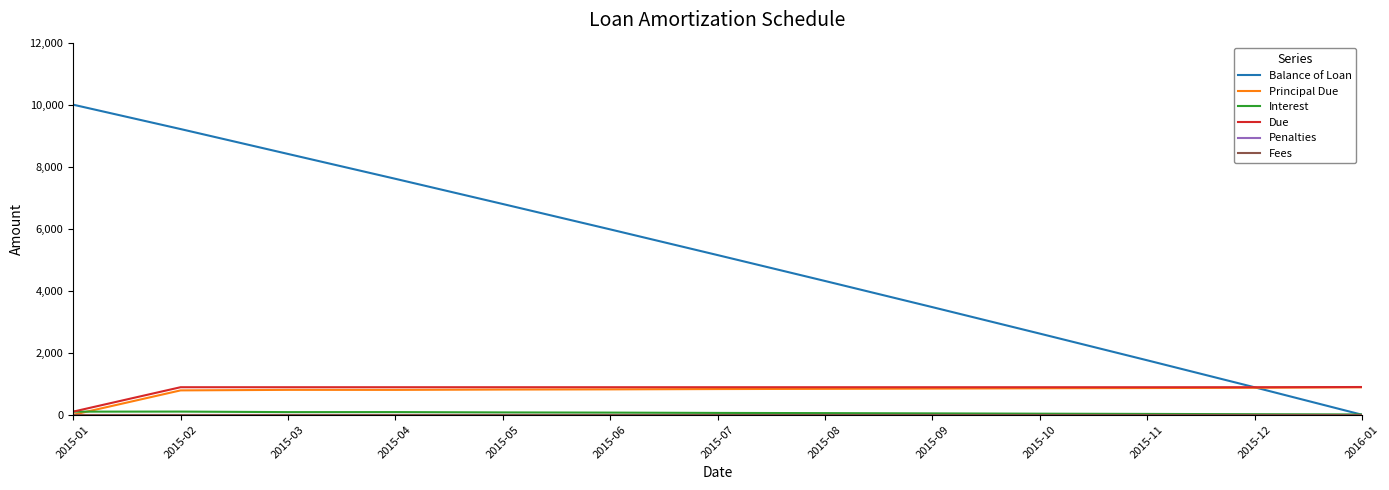

The Interest series shows 44.0 at 2015-09. True or false?

True